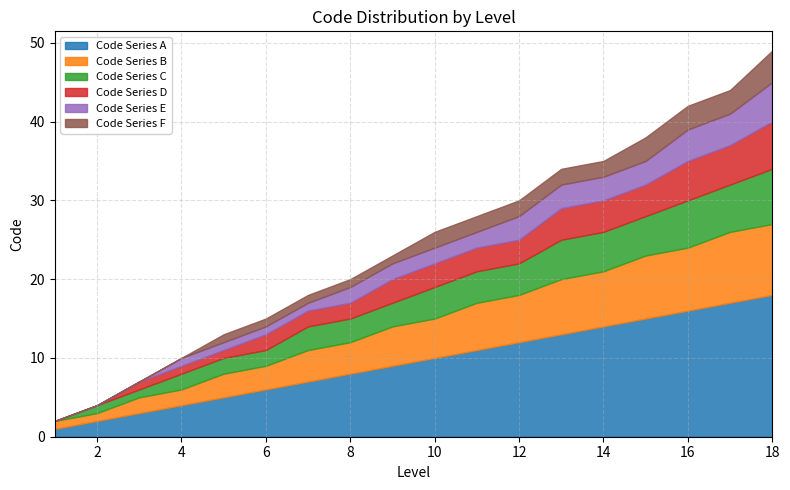

Which label corresponds to the largest value in the chart?

18